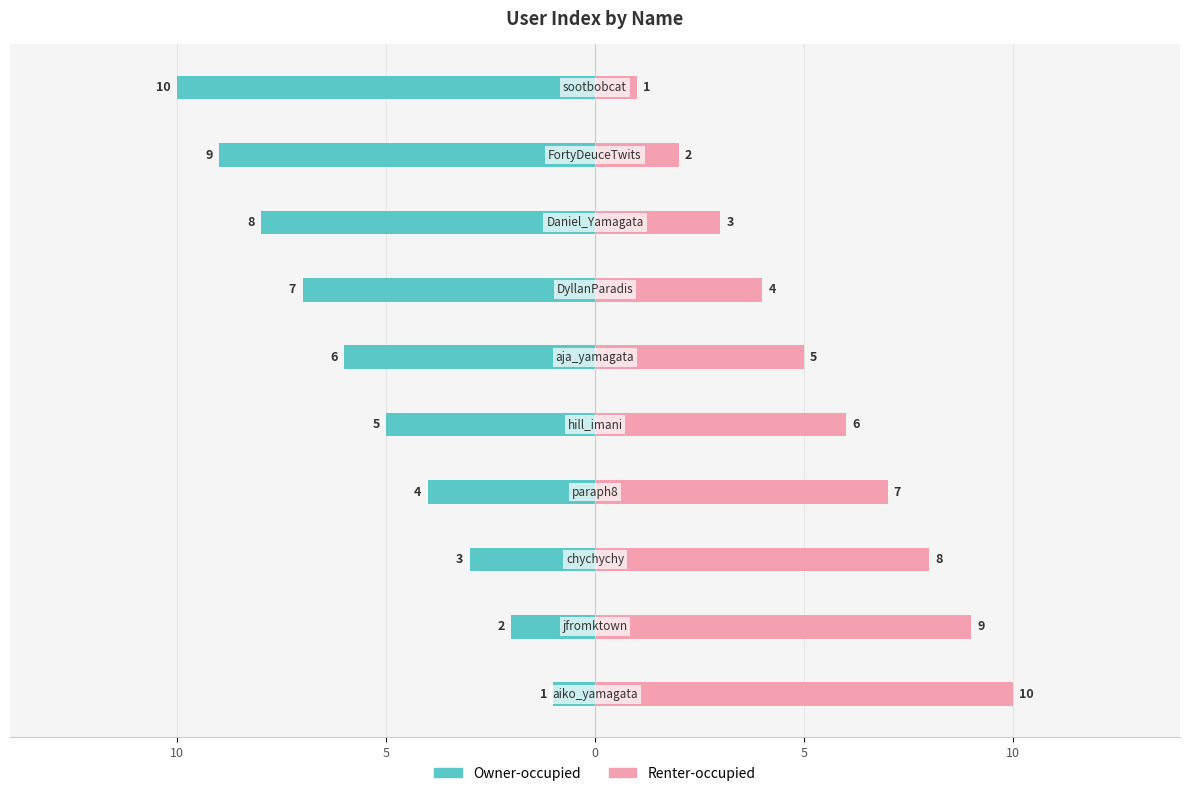

What is the spread (max minus min) of values at 0?

11